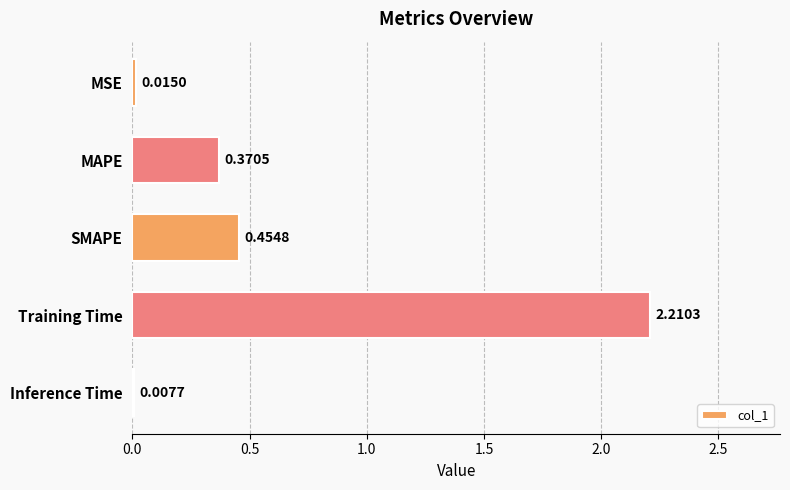

Where is the data nearest to the value 1?

SMAPE